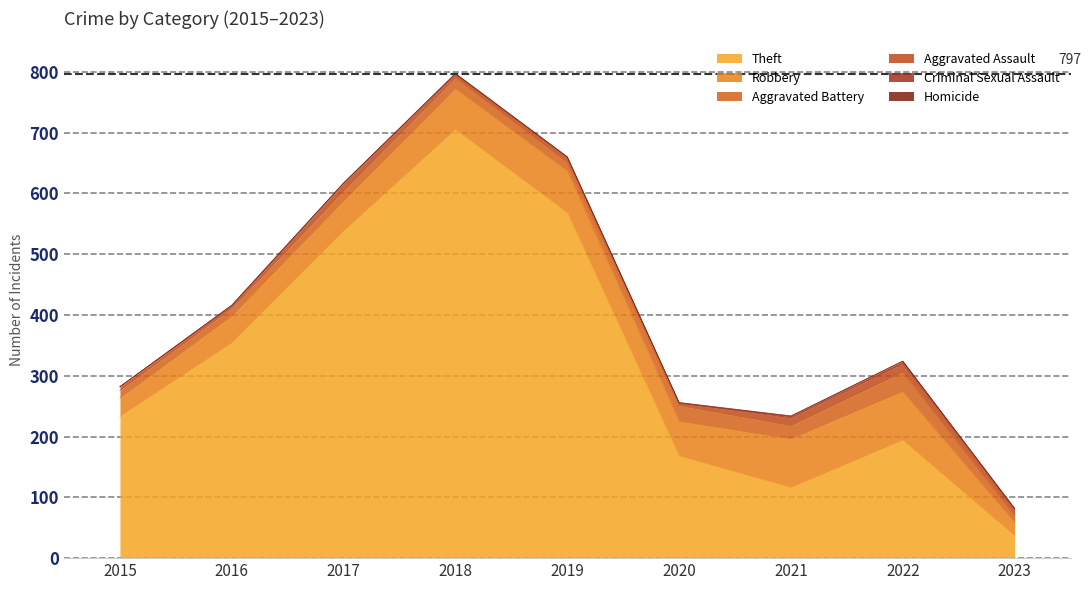

In Aggravated Battery, how many points are higher than both neighbors (excluding endpoints)?

3